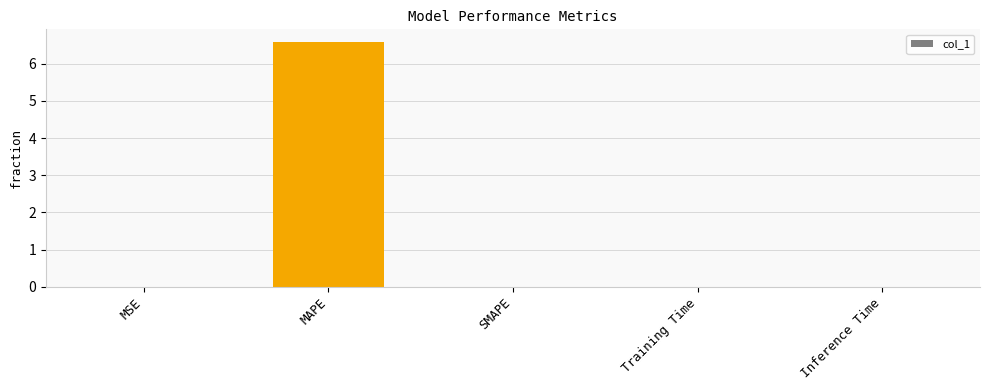

Count the number of categories in the chart.

5